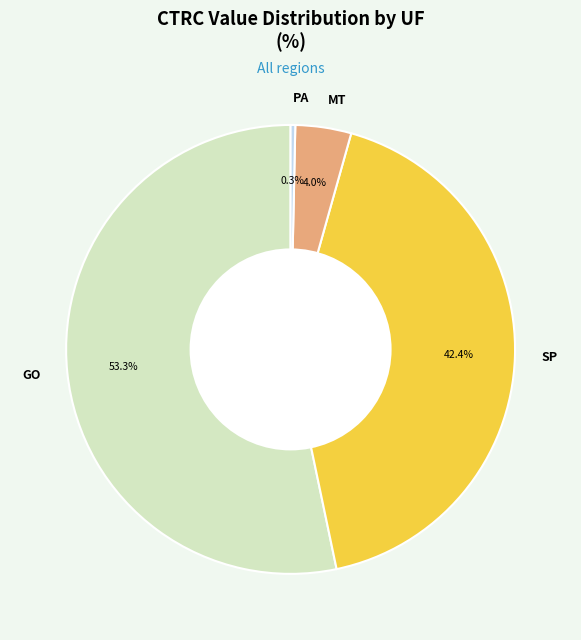

Is the sum of GO and SP greater than half?

Yes